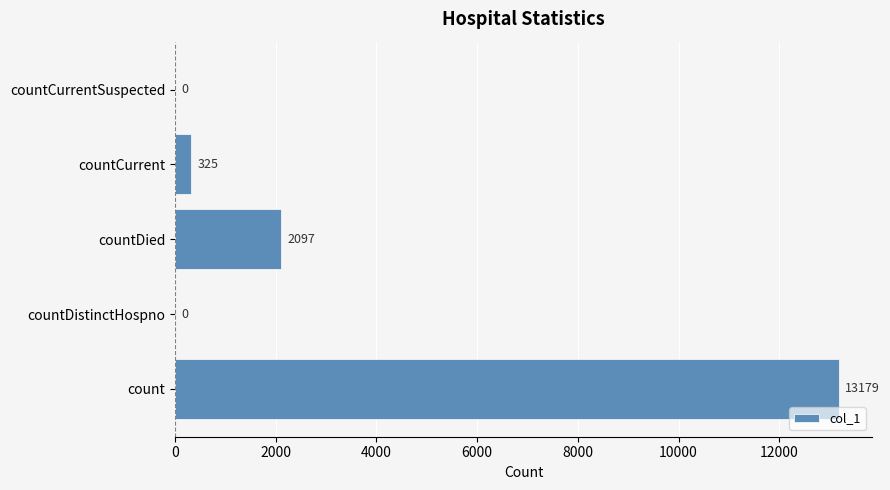

How many categories are shown in the chart?

5